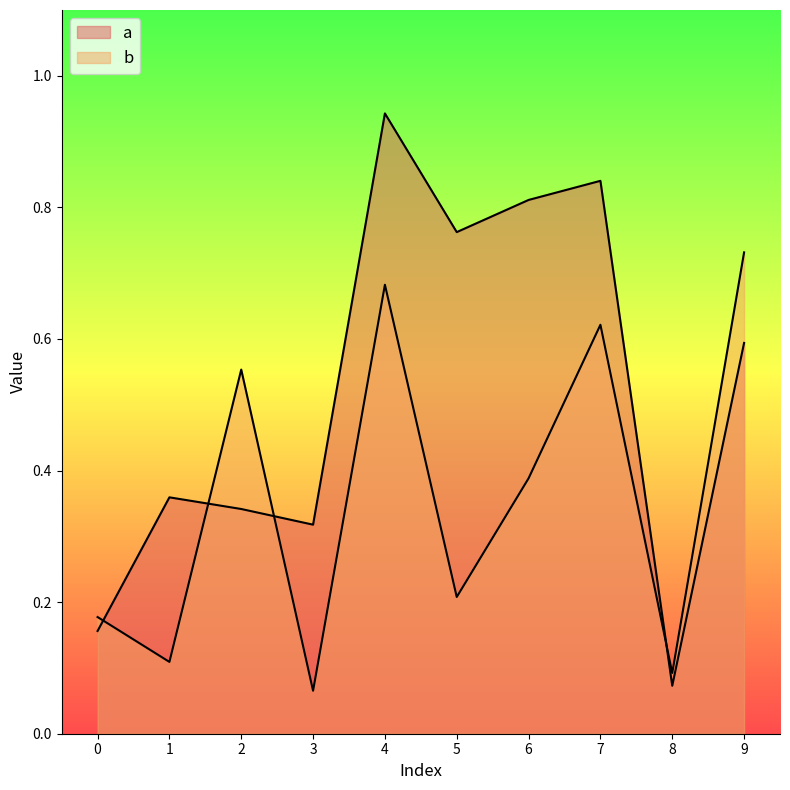

Between 9 and 7, which is larger?

7